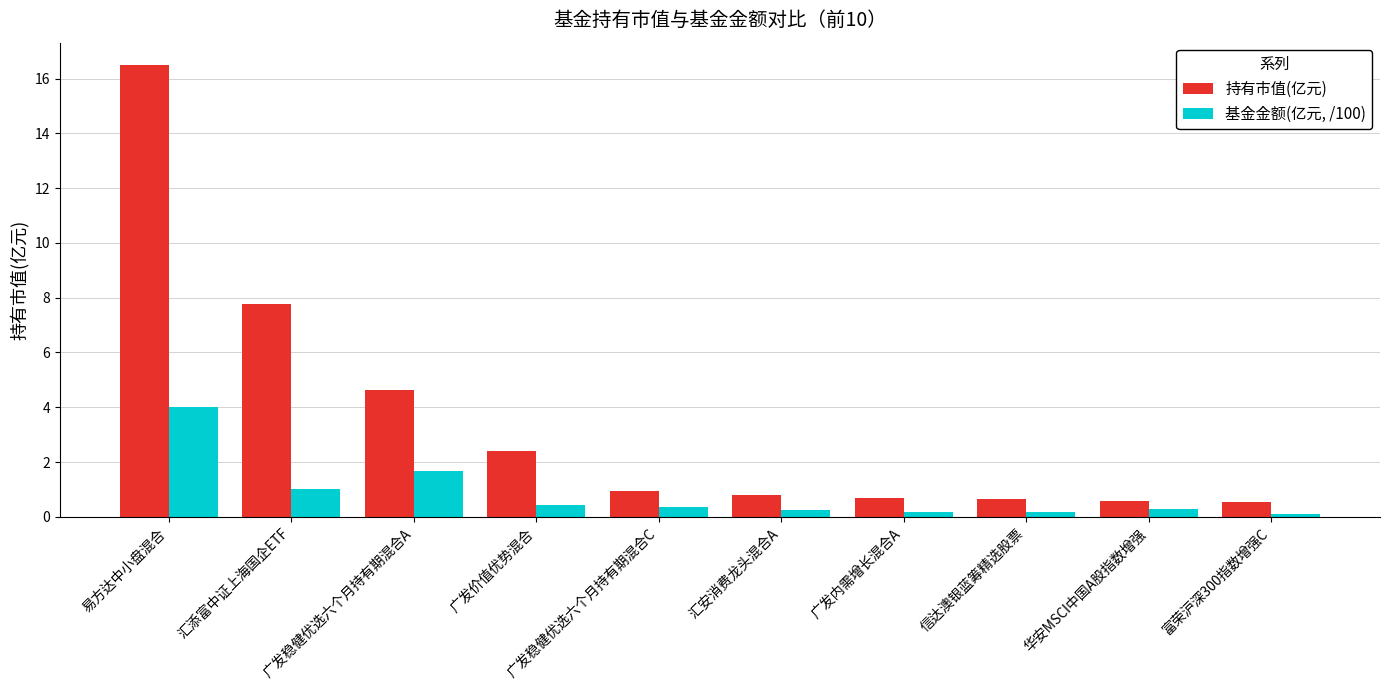

What value does the 持有市值(亿元) series have at 易方达中小盘混合?

16.5